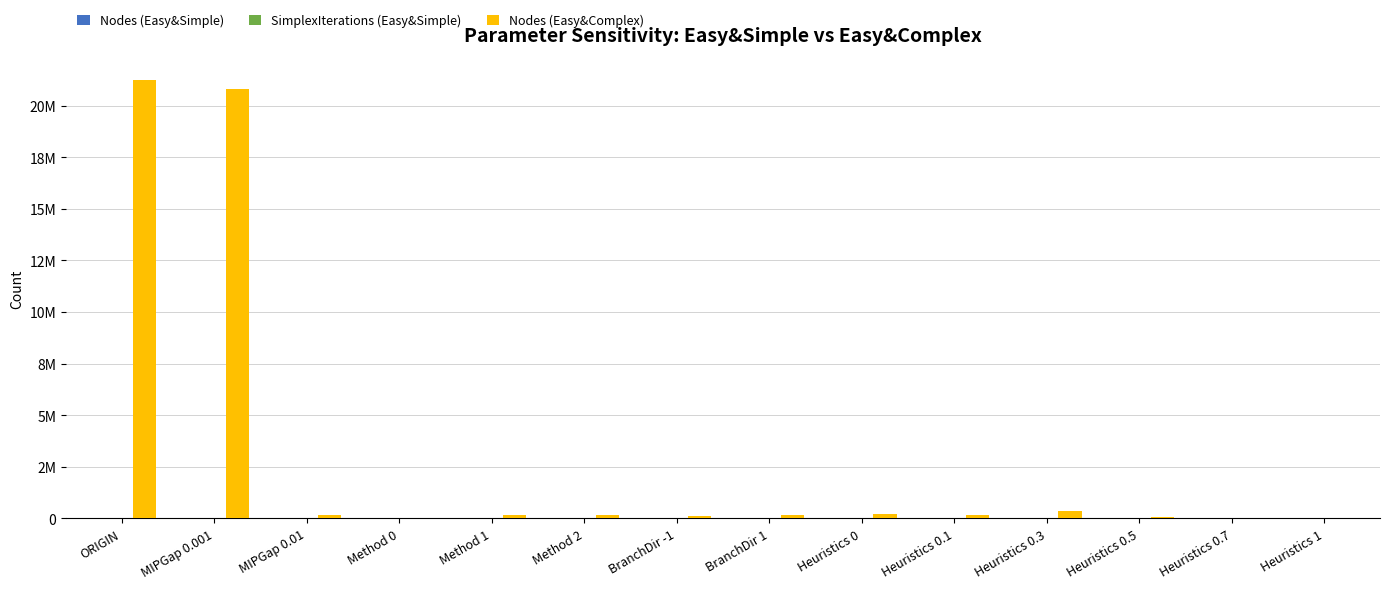

Does the chart contain stacked bars?

No